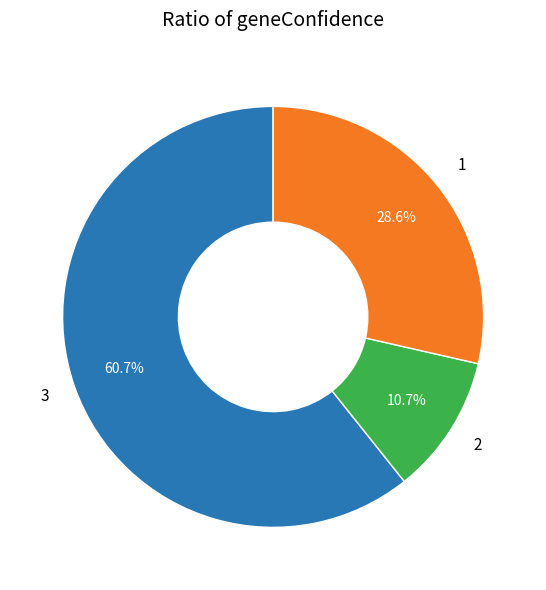

Rank the categories by value from highest to lowest.

3, 1, 2